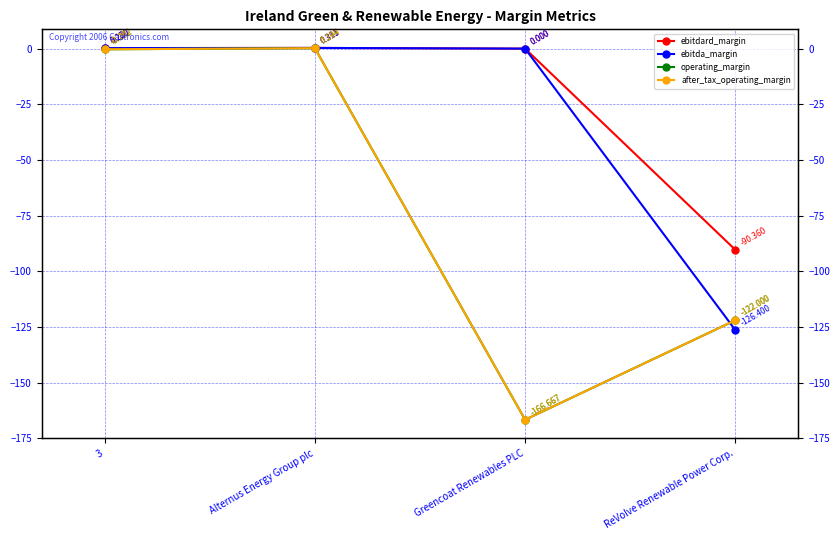

How many data points in after_tax_operating_margin are above 0?

1